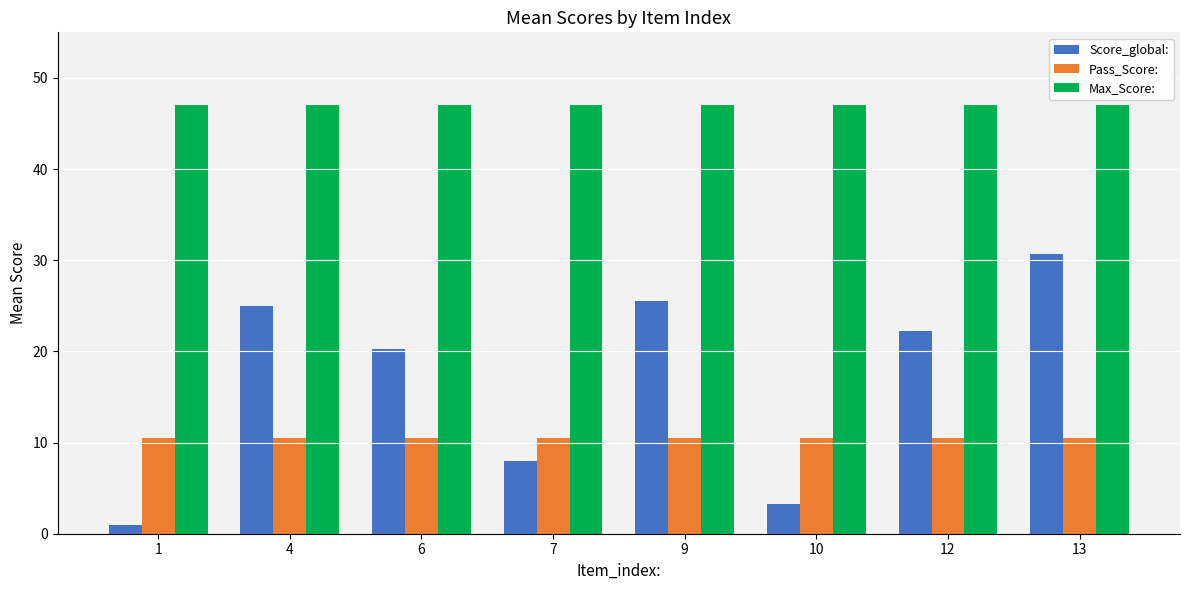

The Score_global: series shows 1.0 at 10. True or false?

False